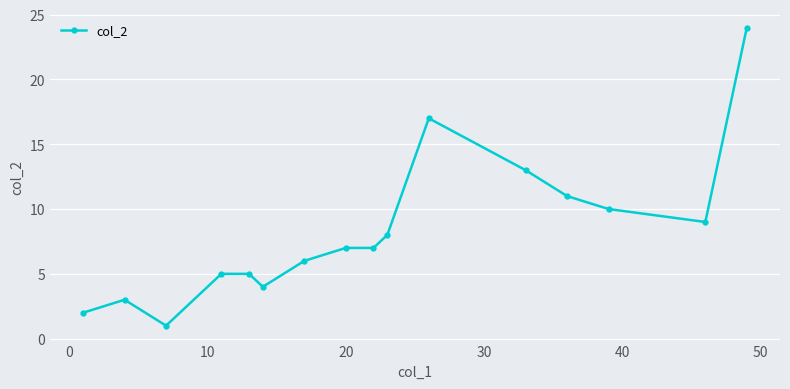

What is the value of the 16th point from the left?

24